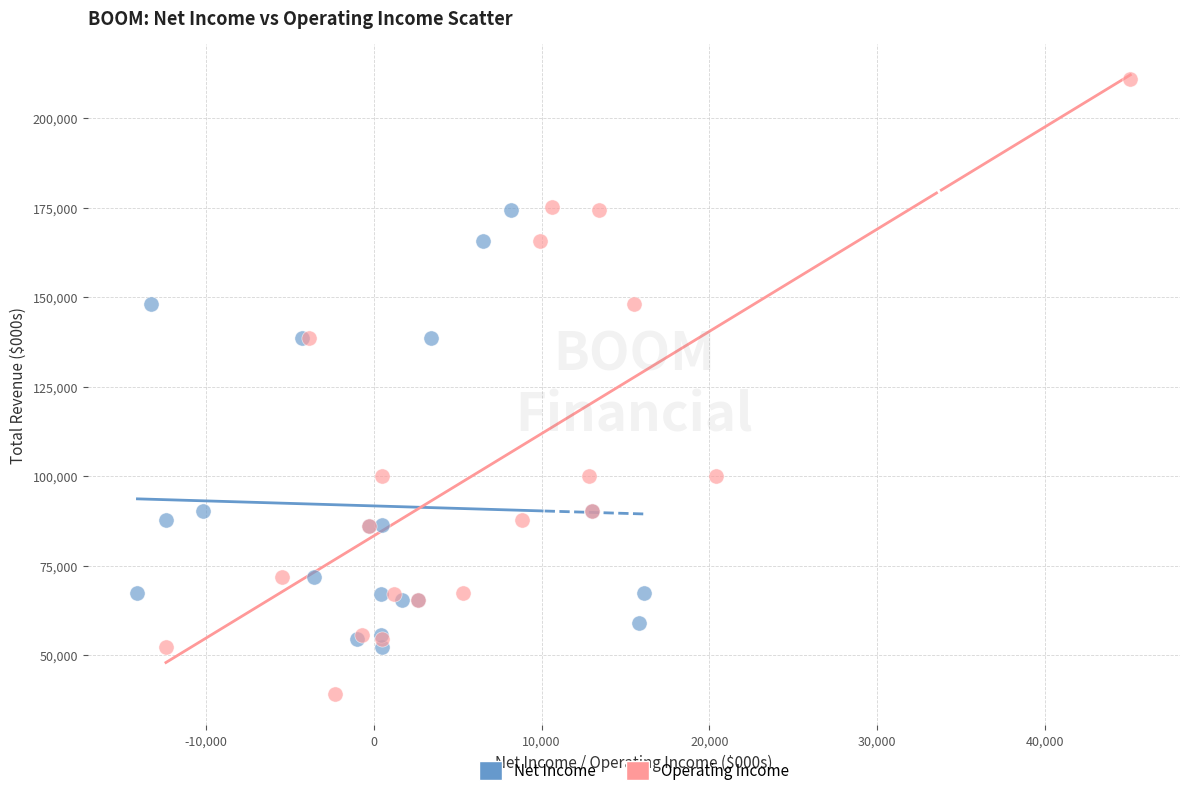

What are all the series names shown in the legend?

Net Income, Operating Income